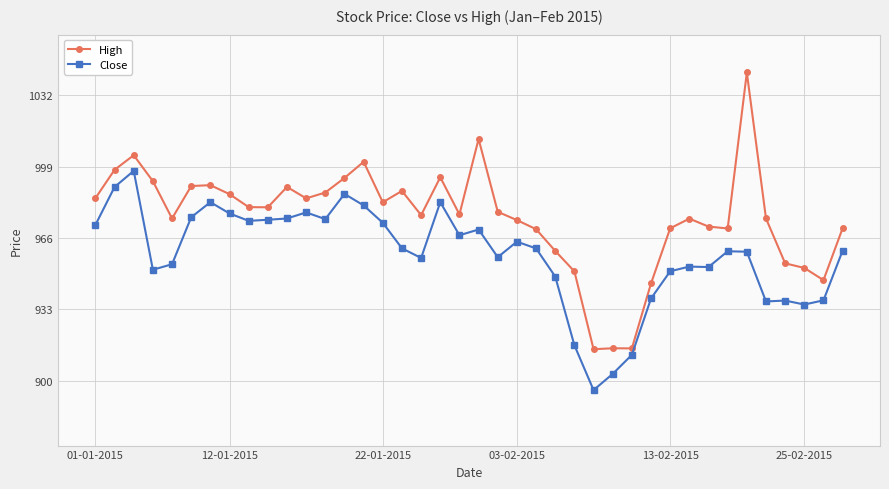

What is the maximum value for Close?

997.0